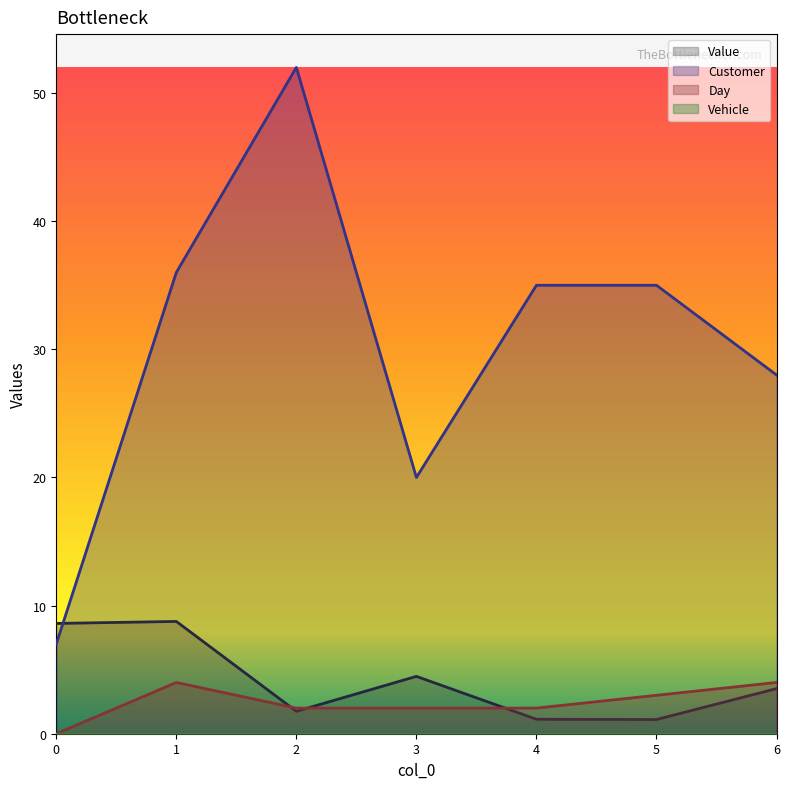

At 4, list the series in order from smallest to largest.

Value, Day, Customer